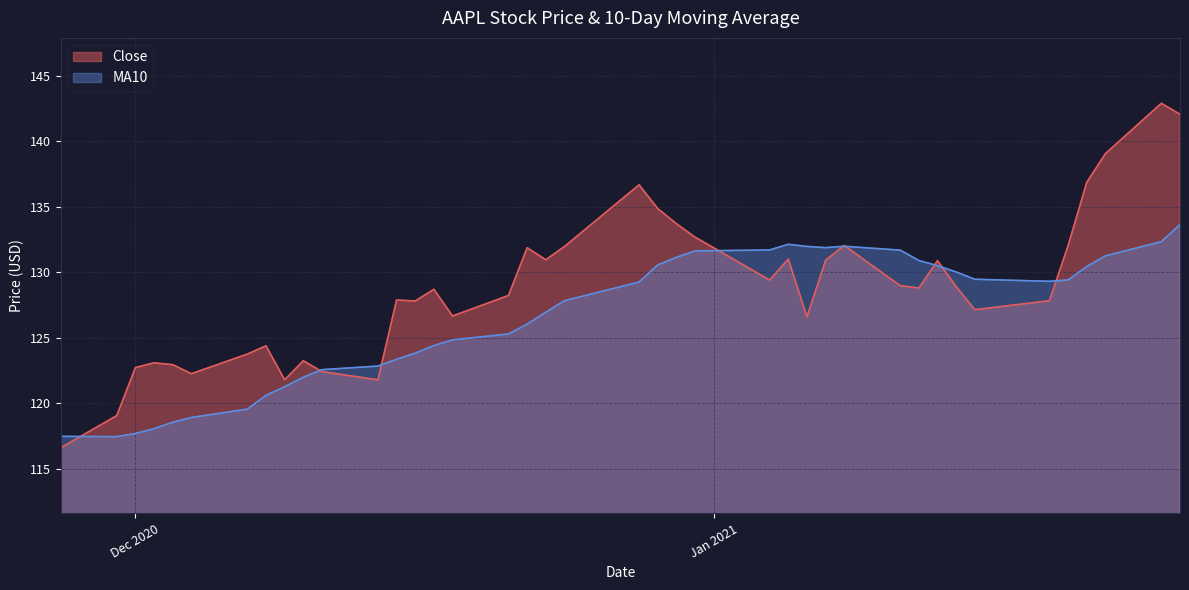

What is the smallest value displayed?

116.6